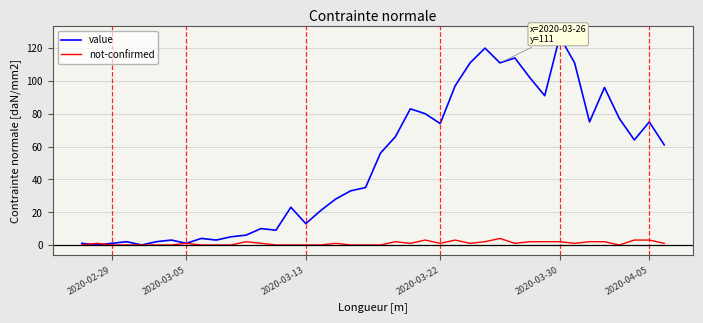

What is the maximum value for not-confirmed?

4